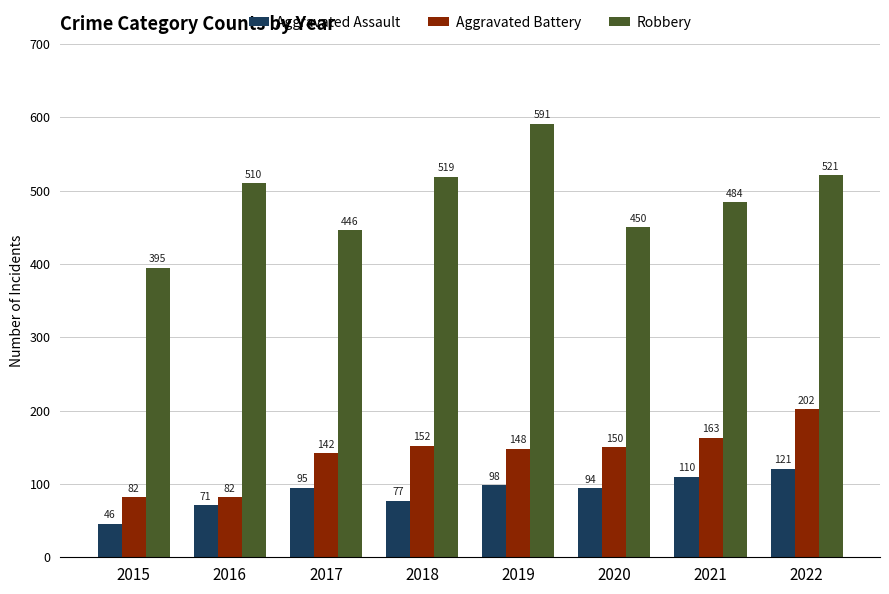

Rank the series by their maximum value, from highest to lowest.

Robbery, Aggravated Battery, Aggravated Assault